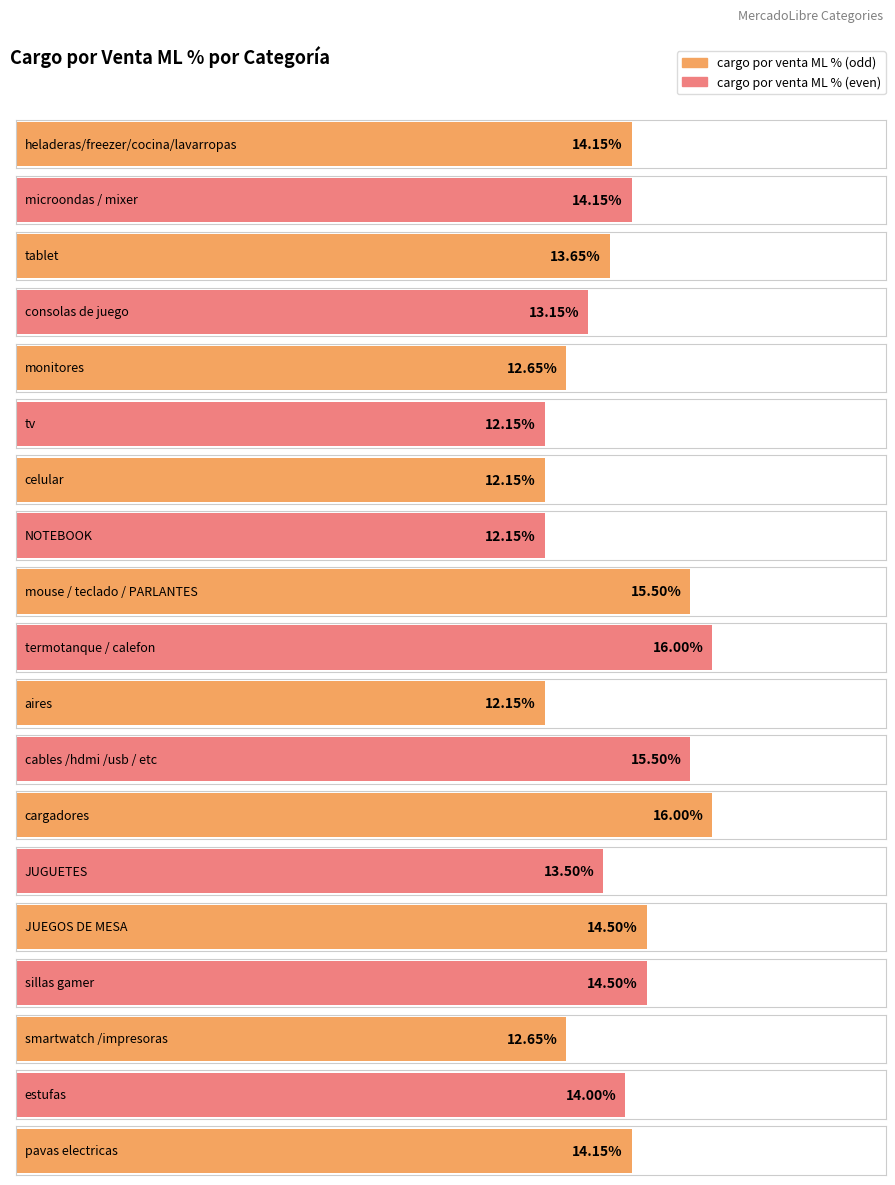

List the labels in order of value, largest first.

termotanque / calefon, cargadores, mouse / teclado / PARLANTES, cables /hdmi /usb / etc, JUEGOS DE MESA, sillas gamer, heladeras/freezer/cocina/lavarropas, microondas / mixer, pavas electricas, estufas, tablet, JUGUETES, consolas de juego, monitores, smartwatch /impresoras, tv, celular, NOTEBOOK, aires